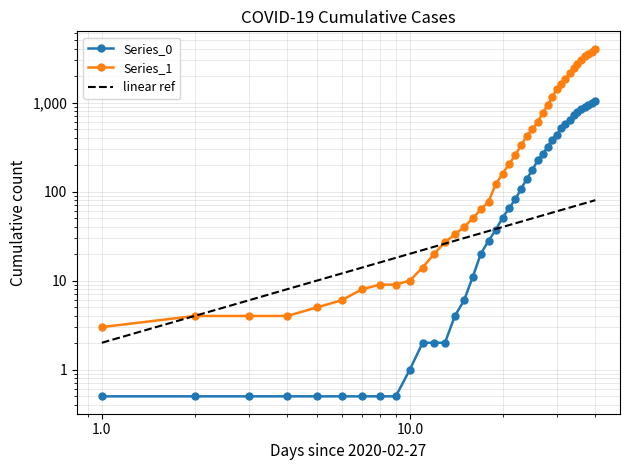

How many distinct data groups are displayed?

2